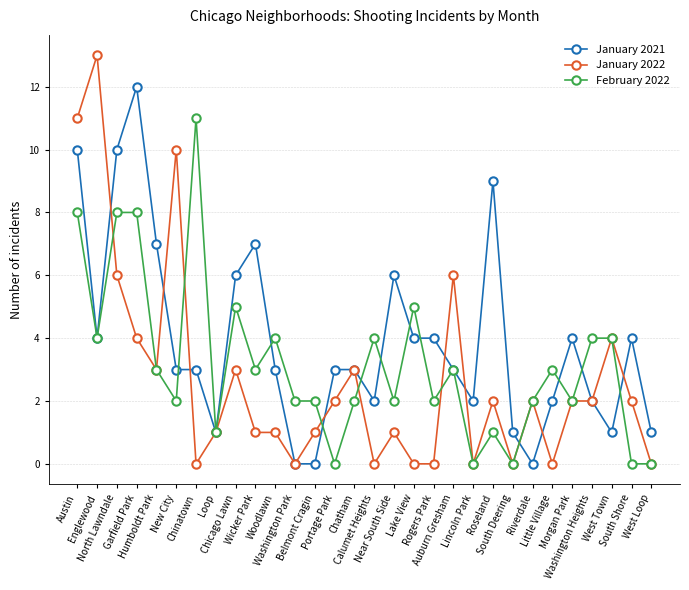

What are all the series names shown in the legend?

January 2021, January 2022, February 2022